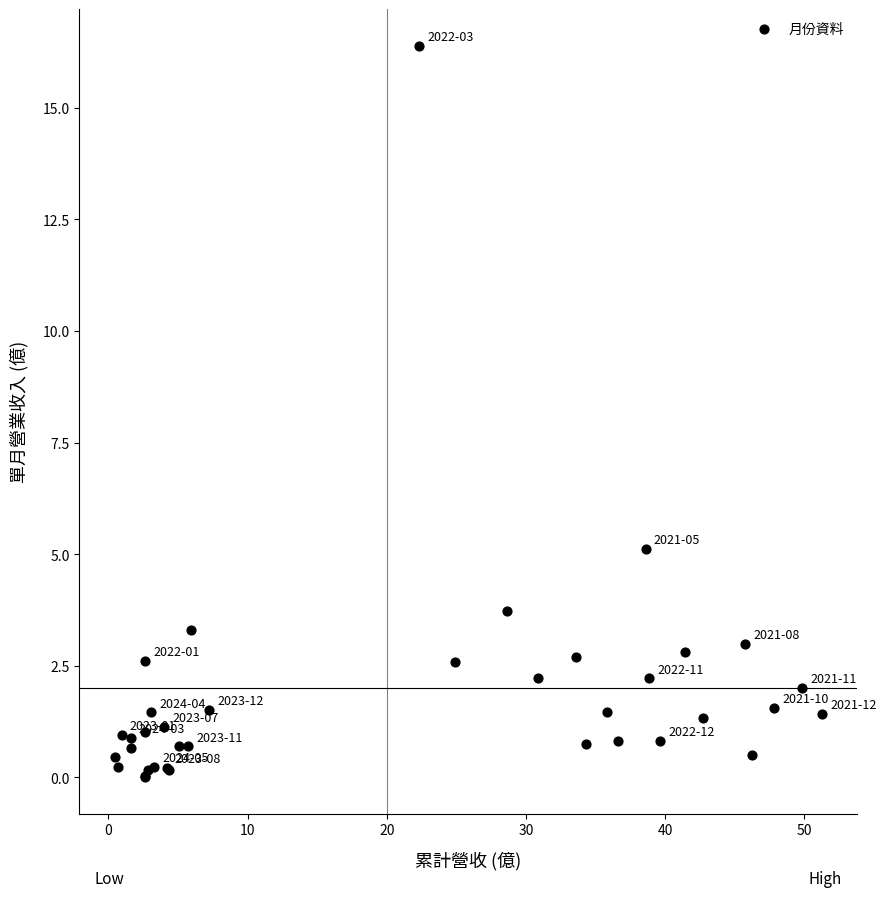

What Y value in the scatter plot is closest to 8?

5.1